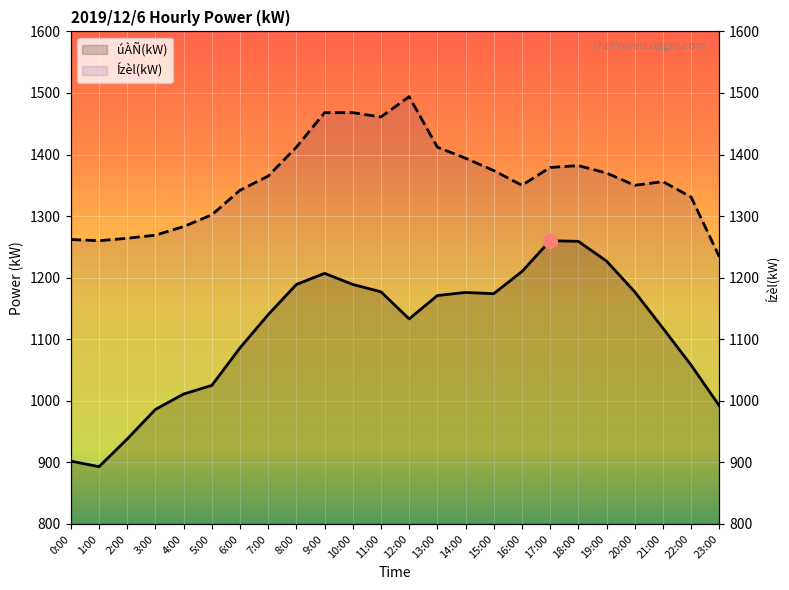

What is the difference between the úÀÑ(kW) values at 11:00 and 18:00?

82